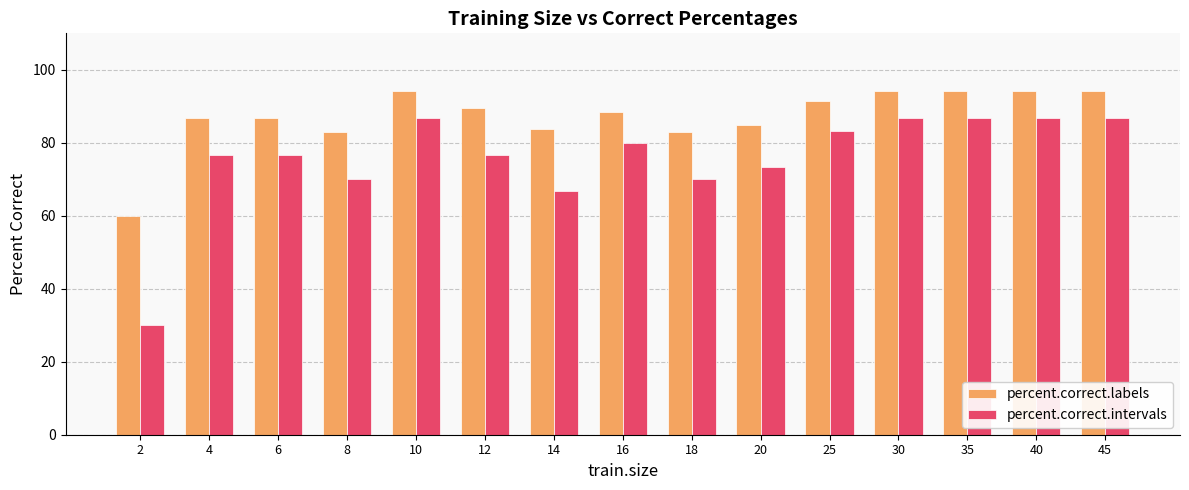

Reading right to left, what are all the values shown in this chart?

percent.correct.labels: 94.3	94.3	94.3	94.3	91.4	84.8	82.9	88.6	83.8	89.5	94.3	82.9	86.7	86.7	60.0
percent.correct.intervals: 86.7	86.7	86.7	86.7	83.3	73.3	70.0	80.0	66.7	76.7	86.7	70.0	76.7	76.7	30.0